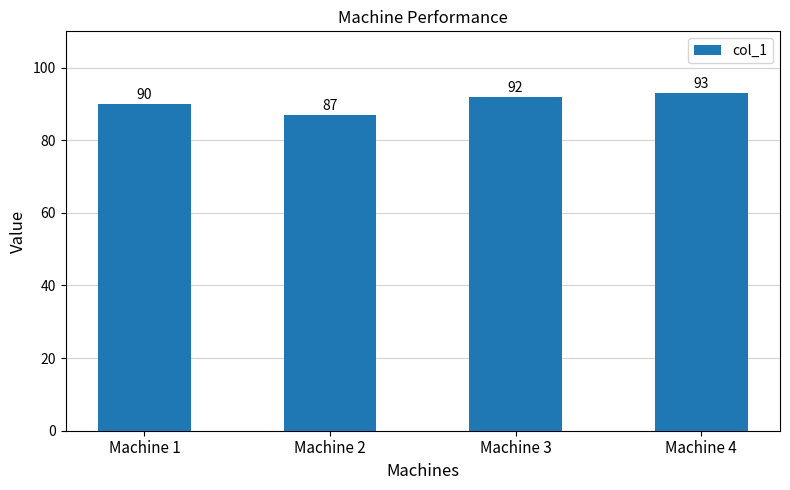

The value at Machine 4 is 93. True or false?

True